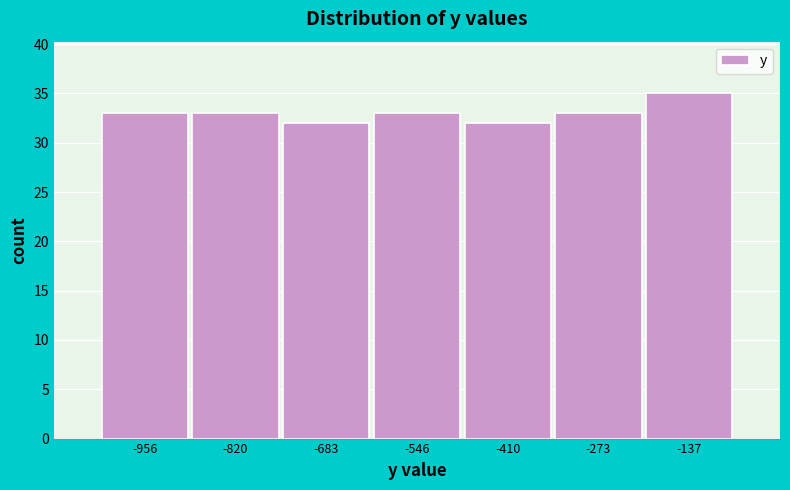

Reading right to left, extract all data points from this chart.

-137=35	-273=33	-410=32	-546=33	-683=32	-820=33	-956=33